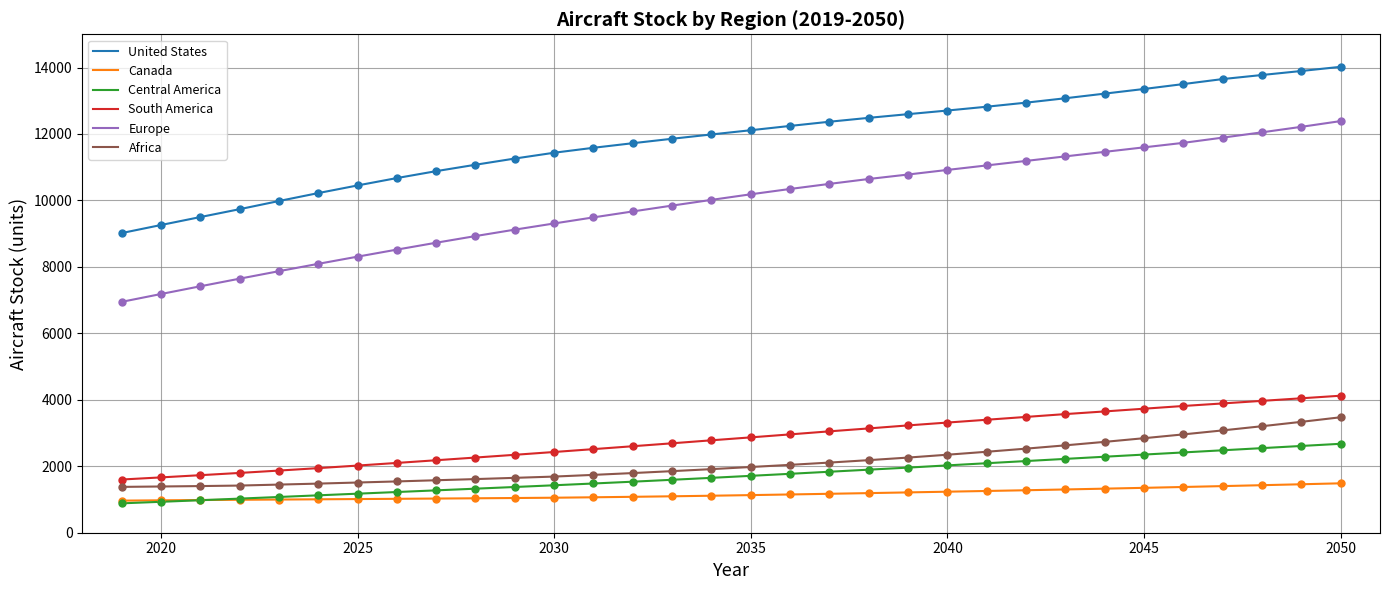

Which series has the largest total across all categories?

United States